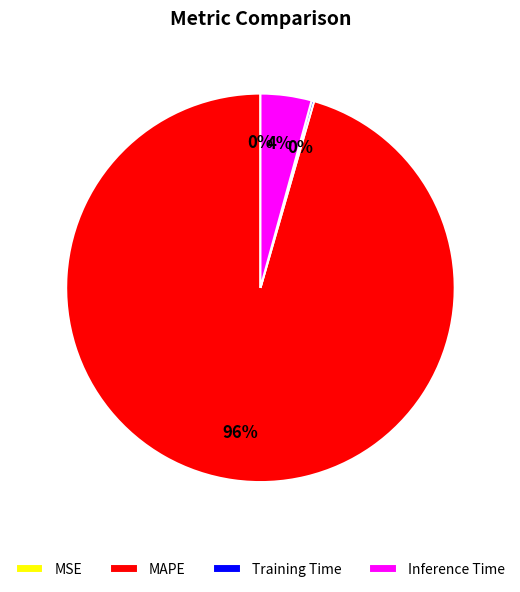

Do MAPE and Inference Time together represent more than half of the pie?

Yes